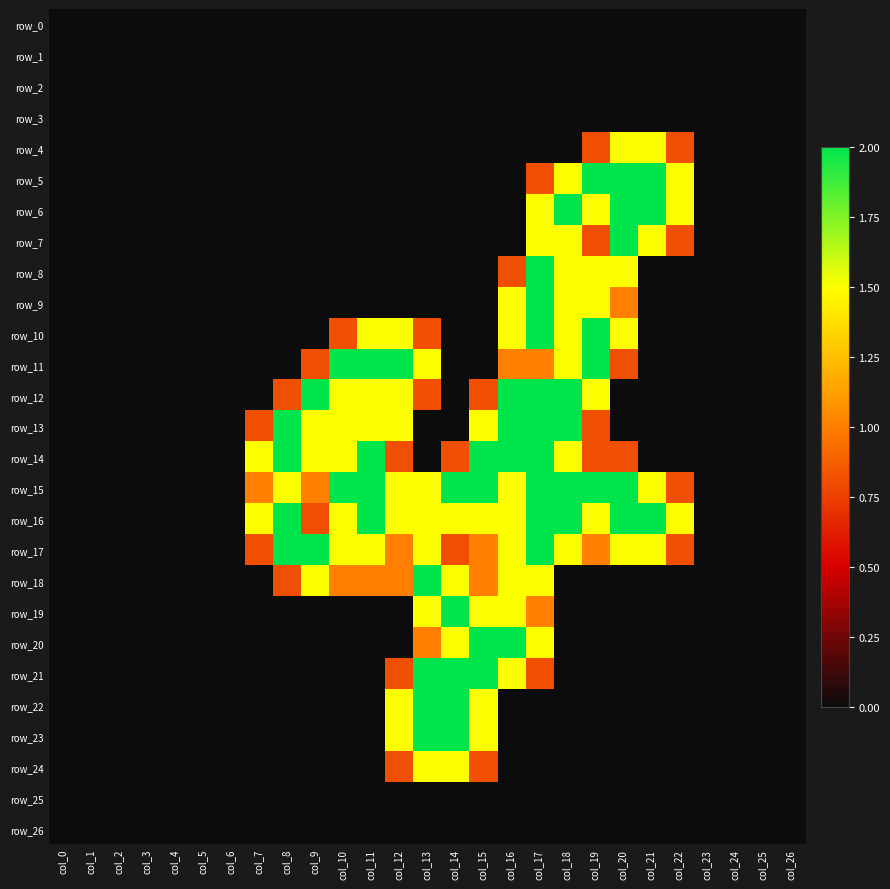

At which label is row_5 closest to 1?

col_17